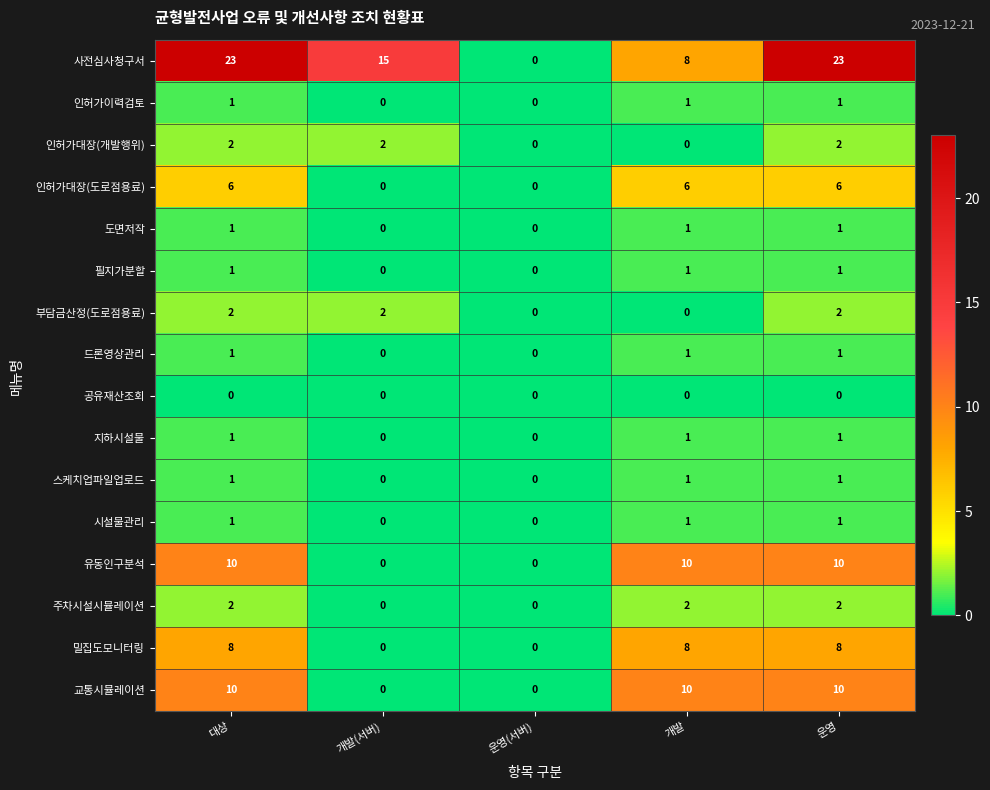

What is the sum of the 주차시설시뮬레이션 values at 개발 and 대상?

4